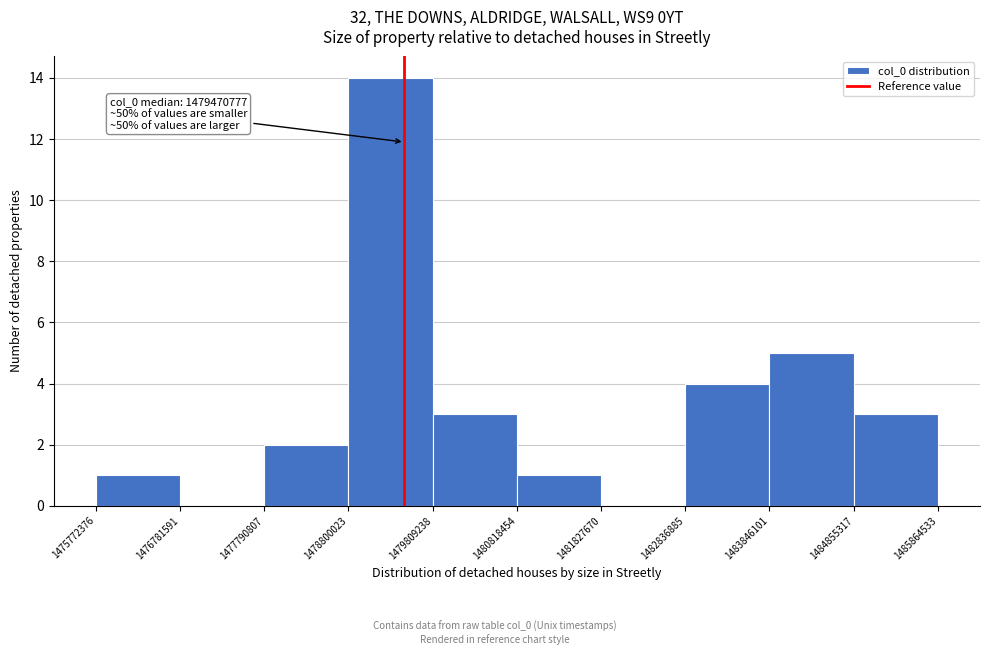

Which range on the x-axis has the tallest bar?

1478800023 to 1479809238